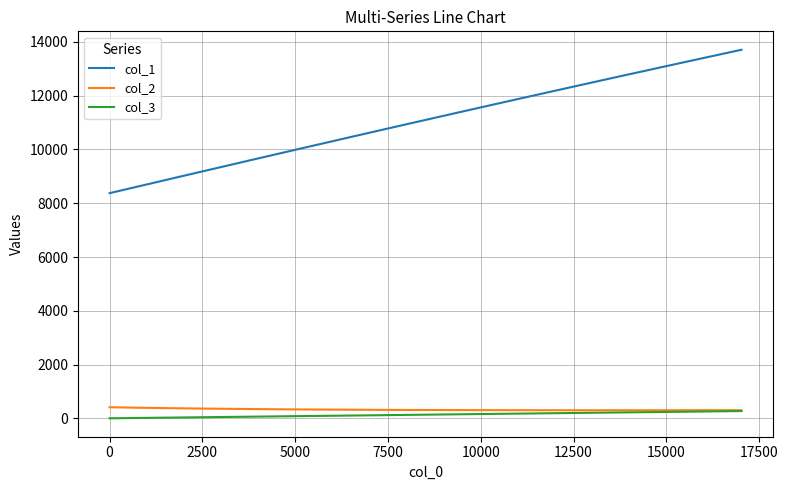

True or false: col_3 and col_1 intersect in this chart.

False